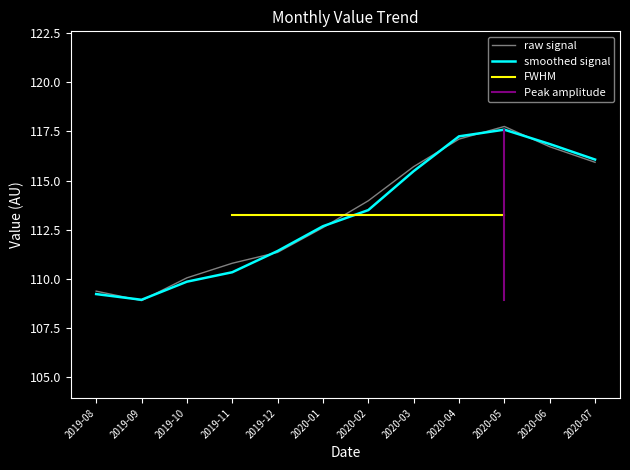

List the labels in order of value, largest first.

2020-05, 2020-04, 2020-06, 2020-07, 2020-03, 2020-02, 2020-01, 2019-12, 2019-11, 2019-10, 2019-08, 2019-09